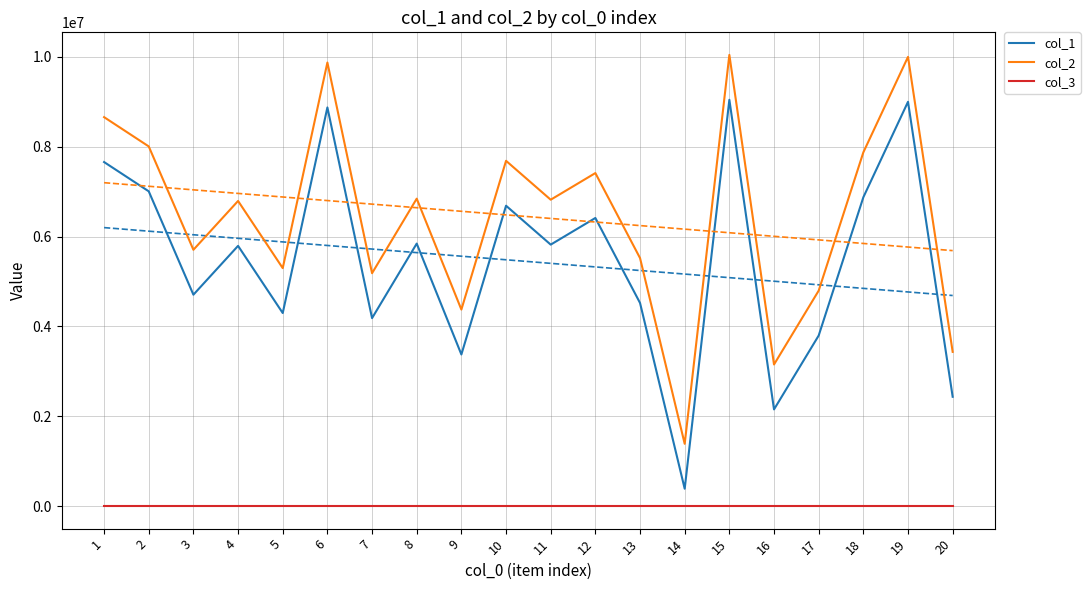

Reading right to left, what are all the values shown in this chart?

col_1: 20=2433504	19=9001696	18=6875929	17=3796759	16=2152493	15=9046113	14=385983	13=4522159	12=6414617	11=5821504	10=6687599	9=3375288	8=5844735	7=4184982	6=8876249	5=4298165	4=5793799	3=4706486	2=7008189	1=7660008
col_2: 20=3433504	19=10001696	18=7875929	17=4796759	16=3152493	15=10046113	14=1385983	13=5522159	12=7414617	11=6821504	10=7687599	9=4375288	8=6844735	7=5184982	6=9876249	5=5298165	4=6793799	3=5706486	2=8008189	1=8660008
col_3: 20=1	19=1	18=1	17=1	16=1	15=1	14=1	13=1	12=1	11=1	10=1	9=1	8=1	7=1	6=1	5=1	4=1	3=1	2=1	1=1